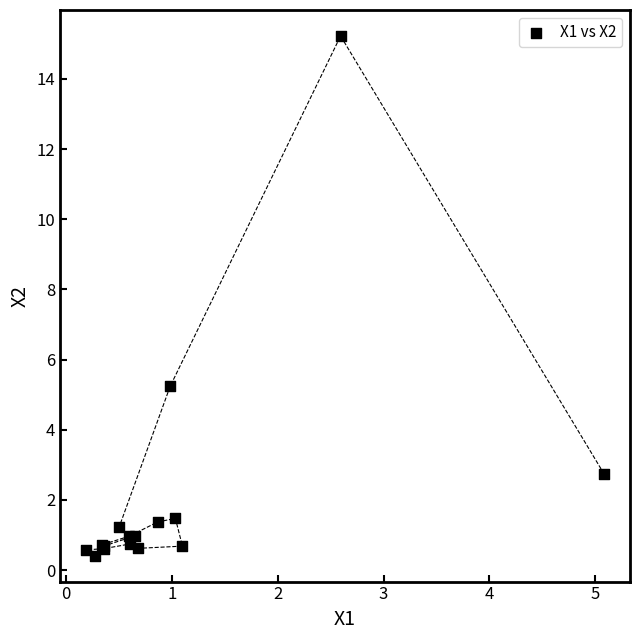

What Y value in the scatter plot is closest to 7?

5.2